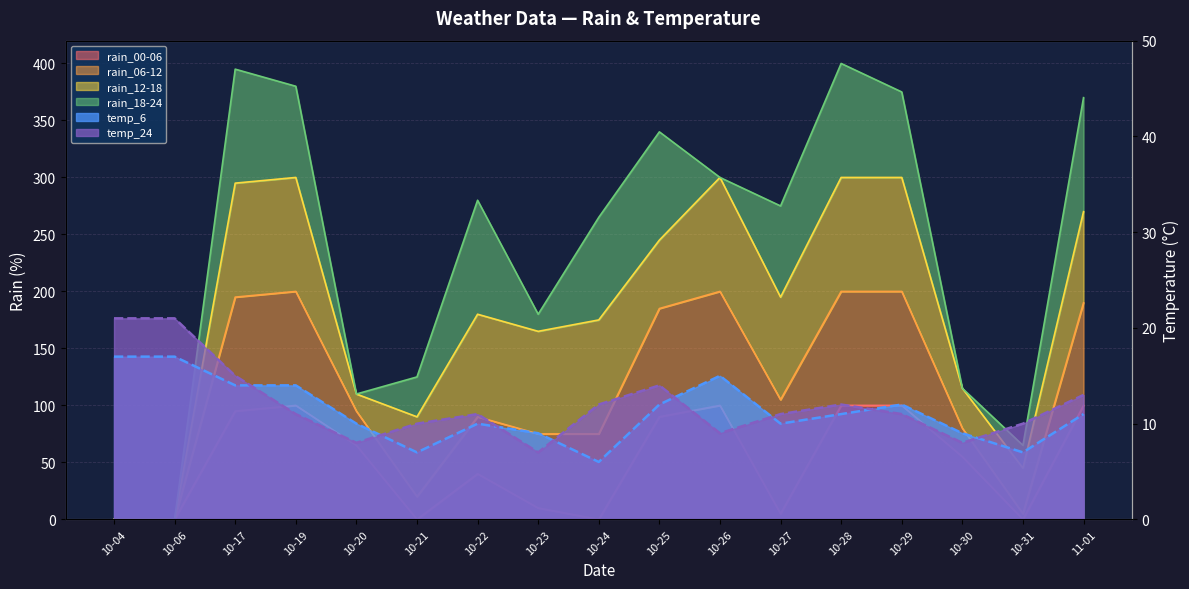

List the labels in order of rain_00-06 value, smallest first.

10-04, 10-06, 10-21, 10-24, 10-31, 10-27, 10-23, 10-22, 10-30, 10-20, 10-25, 10-17, 10-19, 10-26, 10-28, 10-29, 11-01